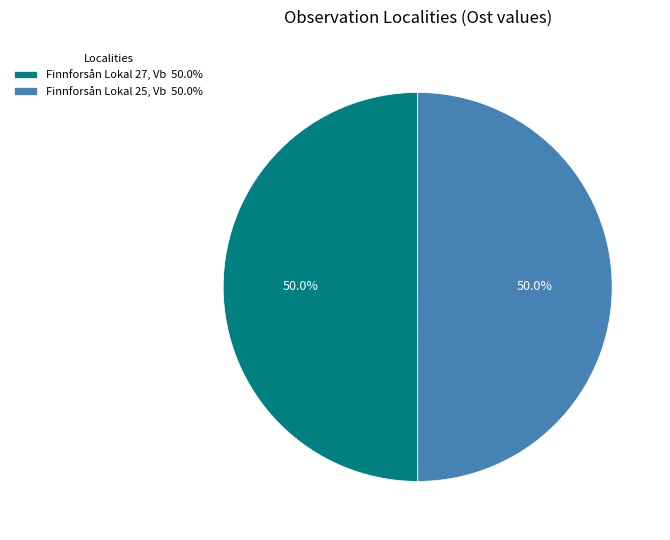

How much of the chart is everything except Finnforsån Lokal 25, Vb 50.0%?

50.0%